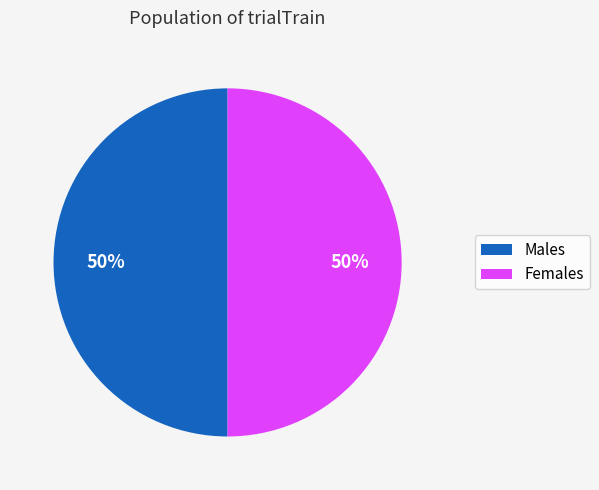

To the nearest percent, what is the average slice percentage?

50%